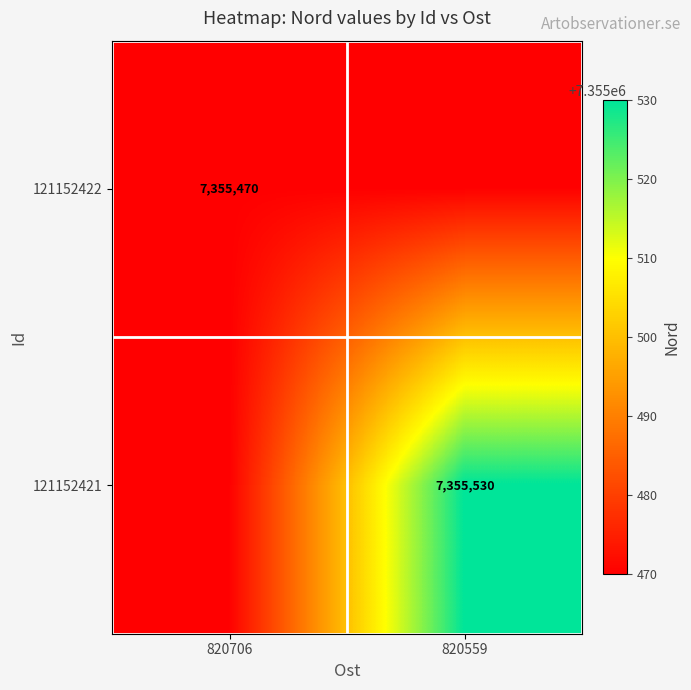

Is it true that 121152421 equals 7355530 at 820559?

True